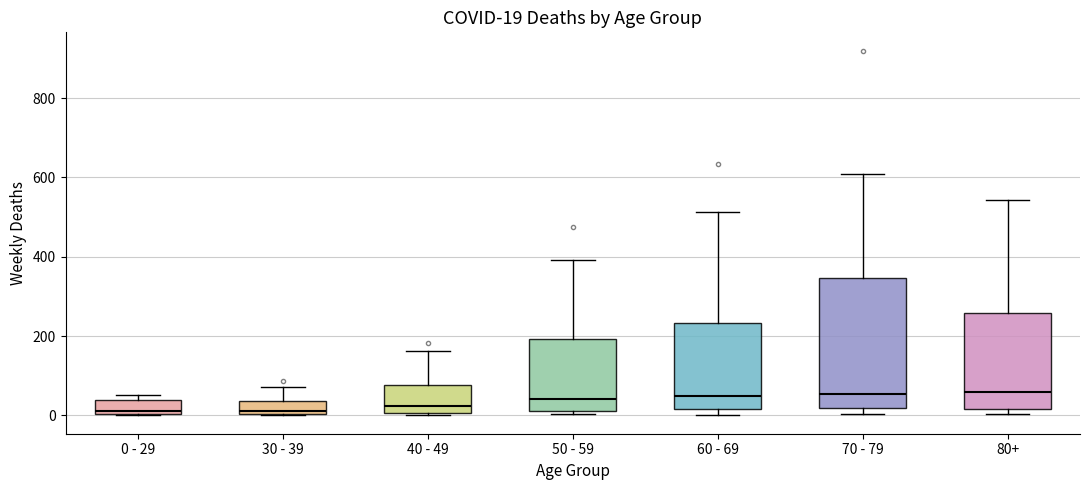

Which box is the tallest, from its lower edge to its upper edge?

70 - 79